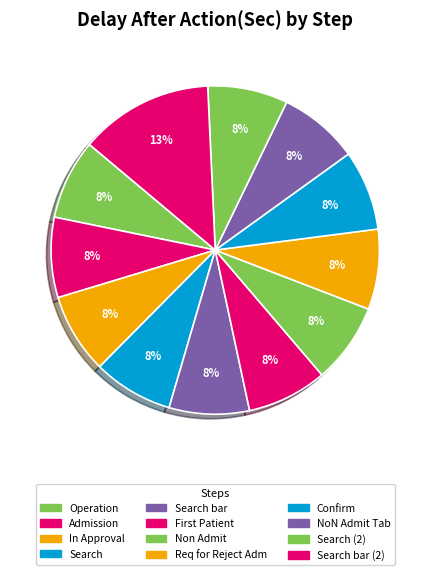

Count the number of slices in the pie.

12